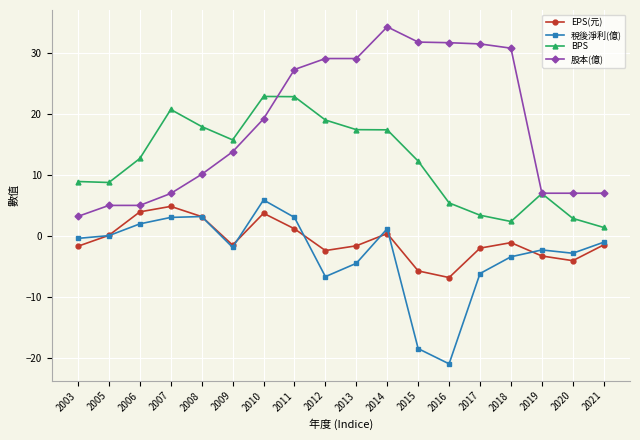

Count the number of data series in this chart.

4